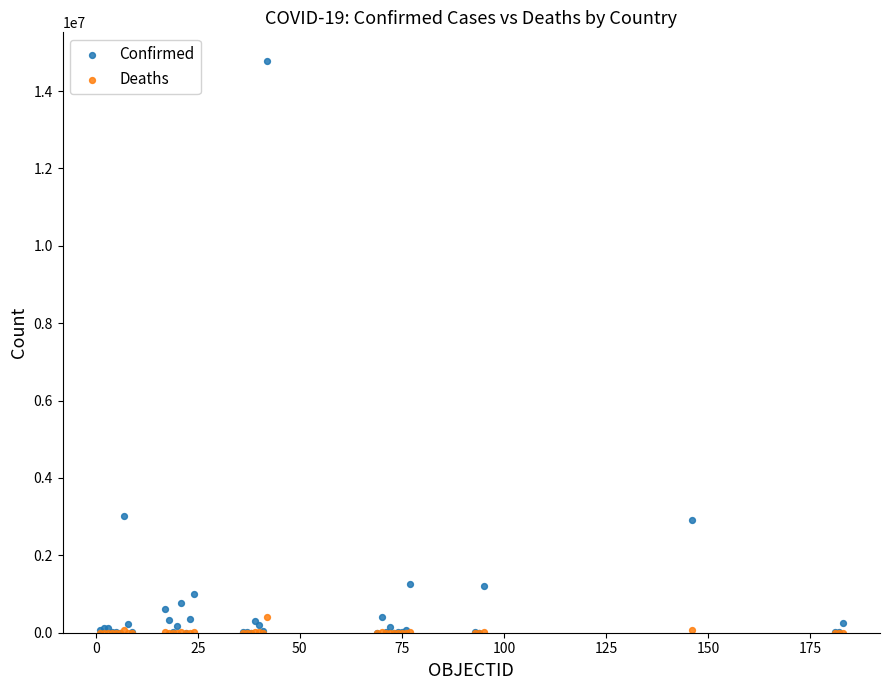

Which series reaches the maximum Y coordinate?

Confirmed